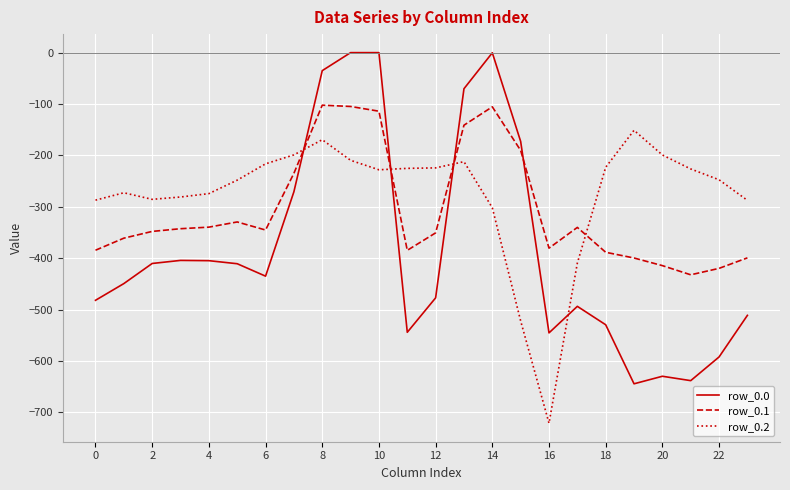

True or false: row_0.0 and row_0.2 cross at least once.

True